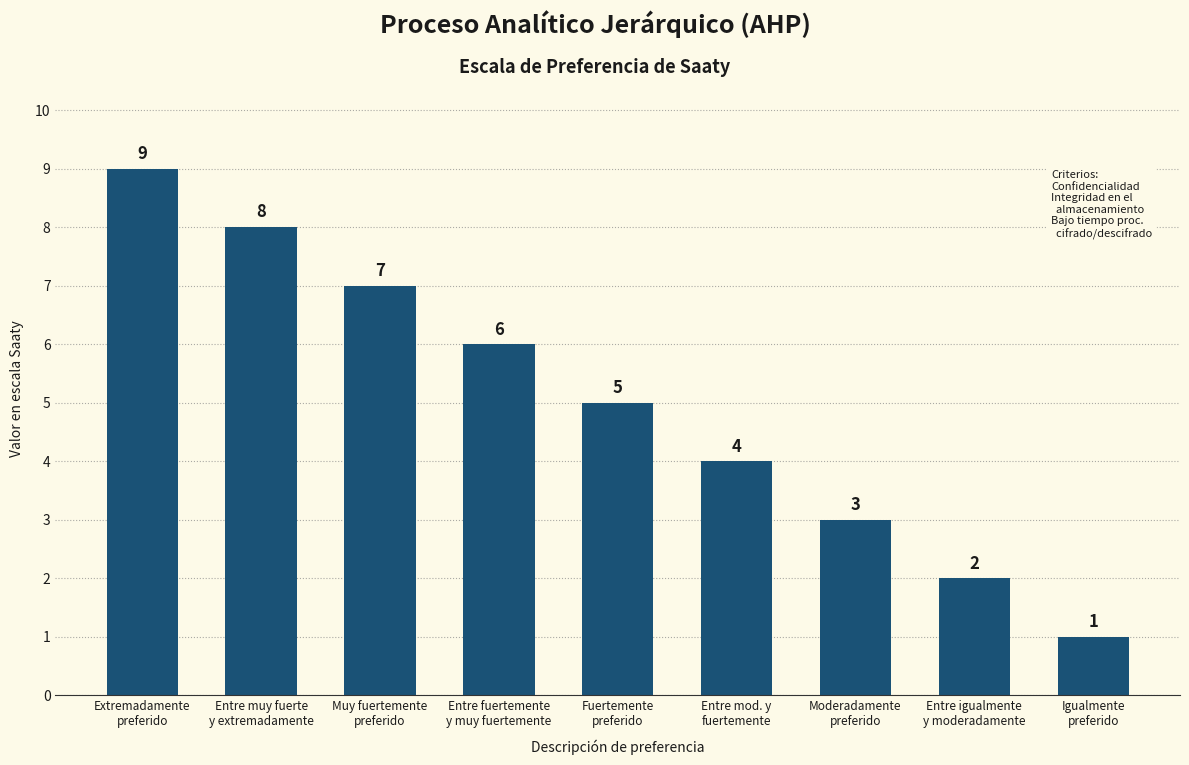

What is the change in value from Entre fuertemente
y muy fuertemente to Entre igualmente
y moderadamente?

-4